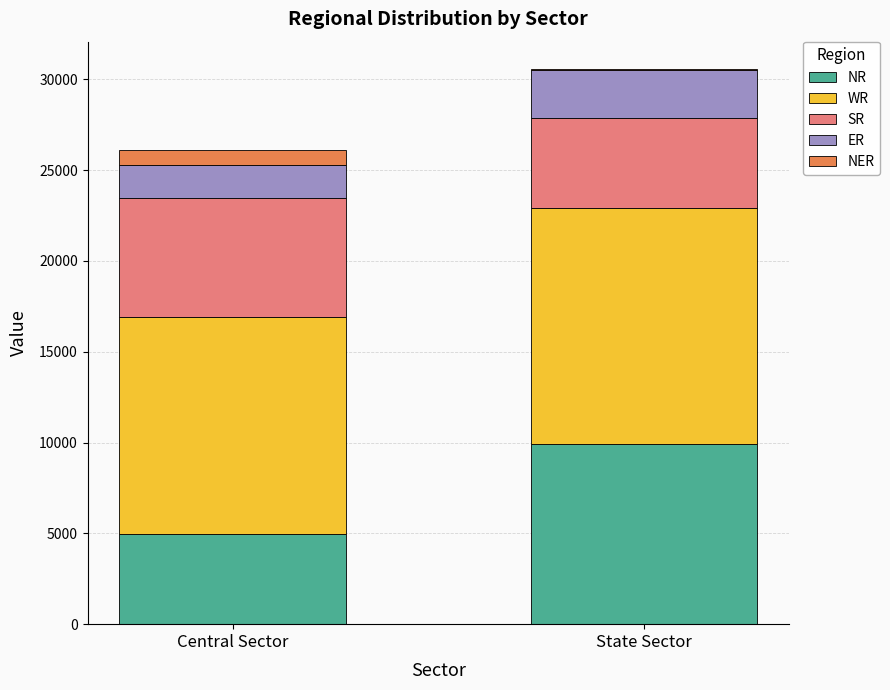

At which label does NR reach its peak?

State Sector